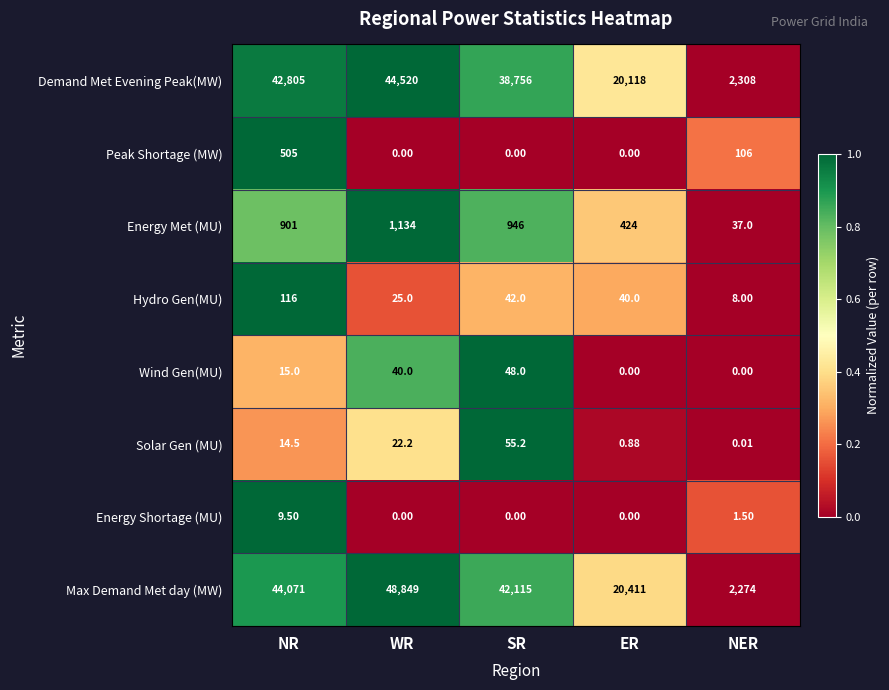

What is the difference between the highest and lowest values at WR?

48849.0